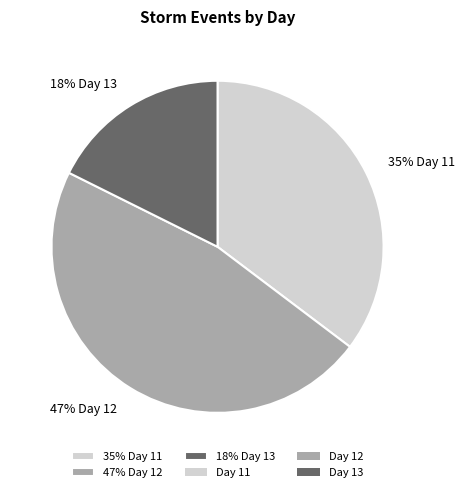

Is the sum of 35% Day 11 and 47% Day 12 greater than half?

Yes